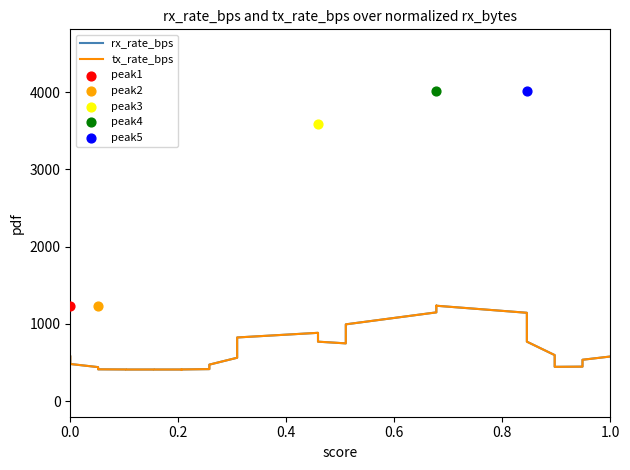

Which series has the largest Y range (max minus min)?

rx_rate_bps